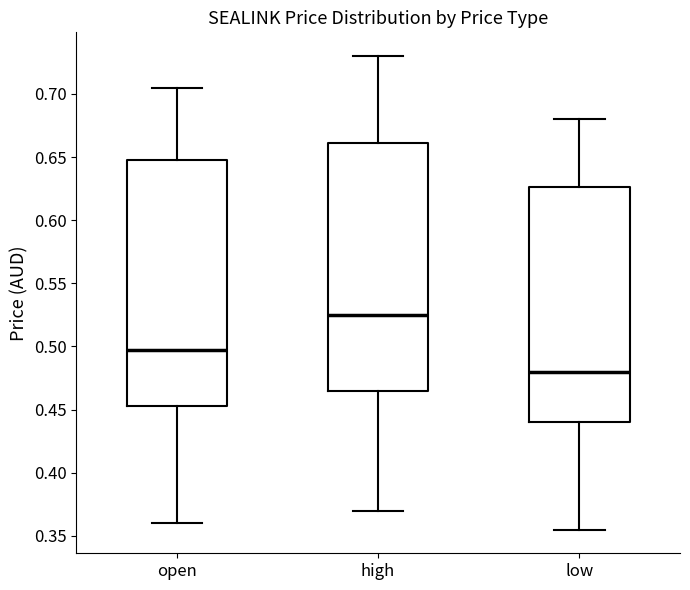

Which box has the lowest median line?

low